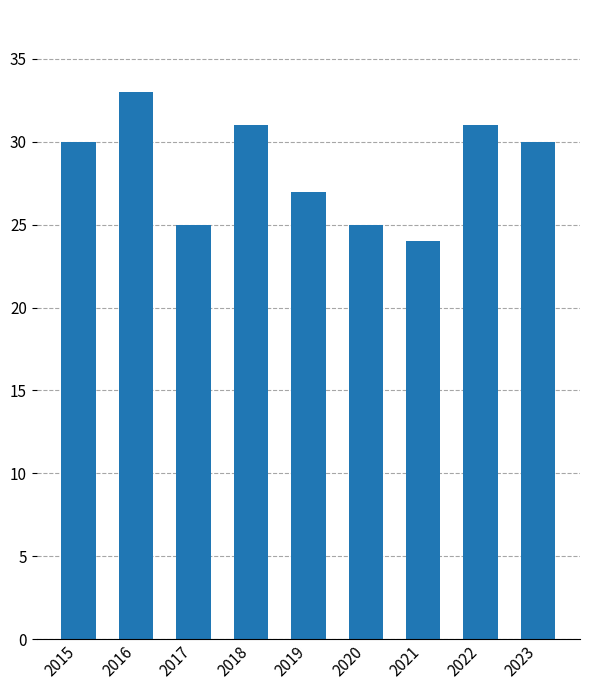

At which category does the chart reach its minimum across all series?

2021